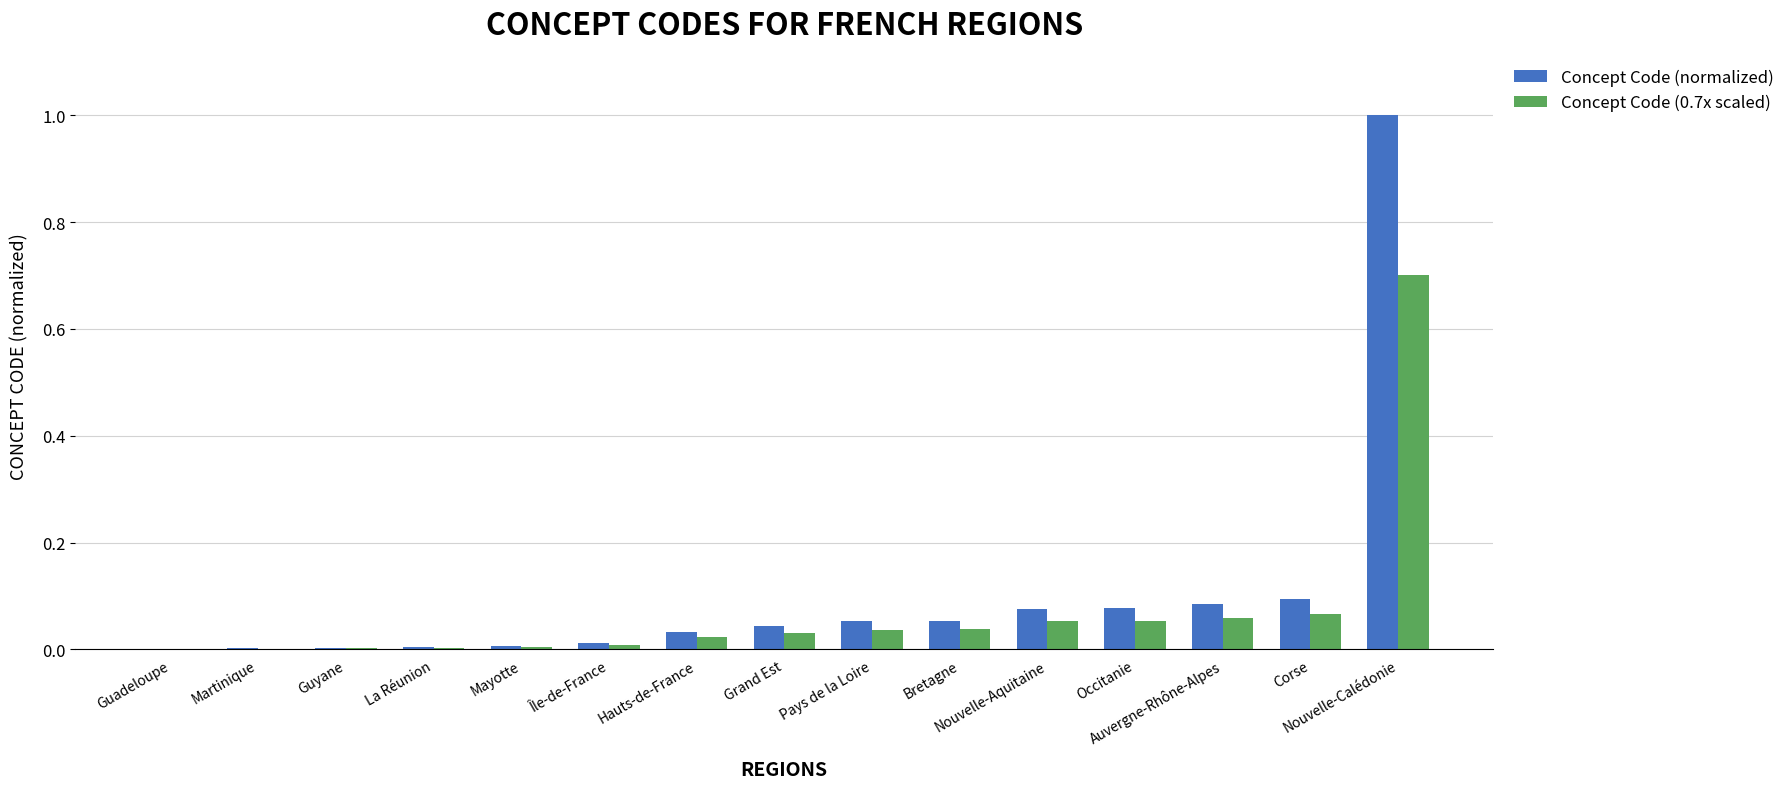

What is the sum of all Concept Code (0.7x scaled) values?

1.1